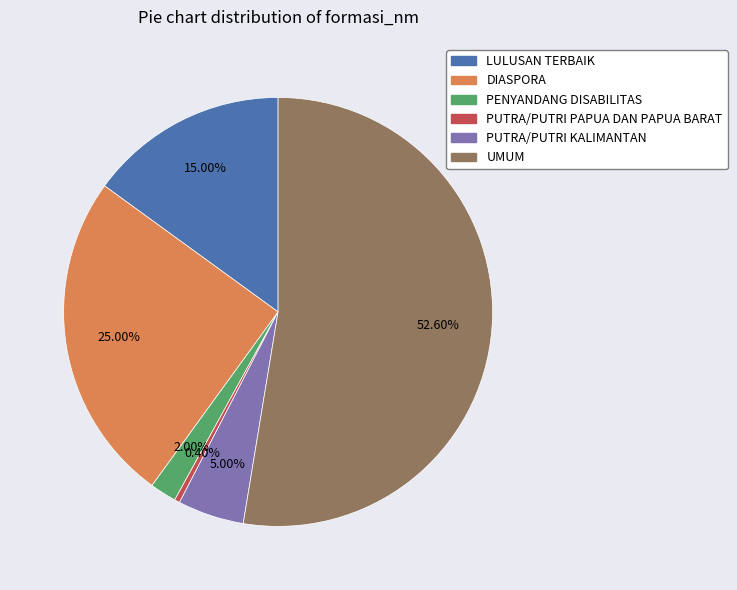

Do PUTRA/PUTRI KALIMANTAN and LULUSAN TERBAIK together represent more than half of the pie?

No